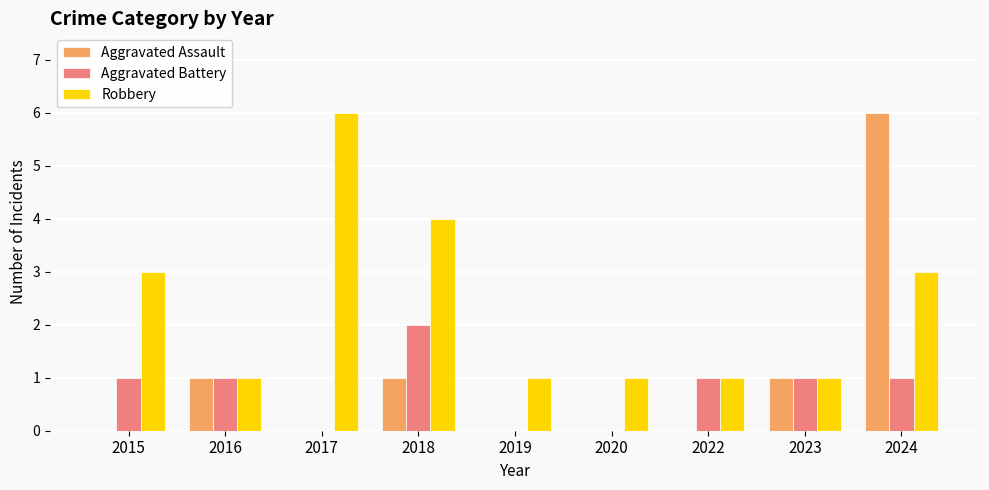

How many Aggravated Battery values are between 0 and 1?

8